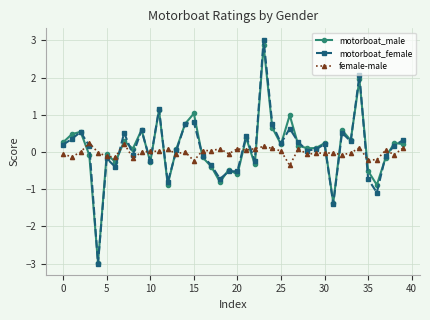

What is the average value of the motorboat_male series?

0.1